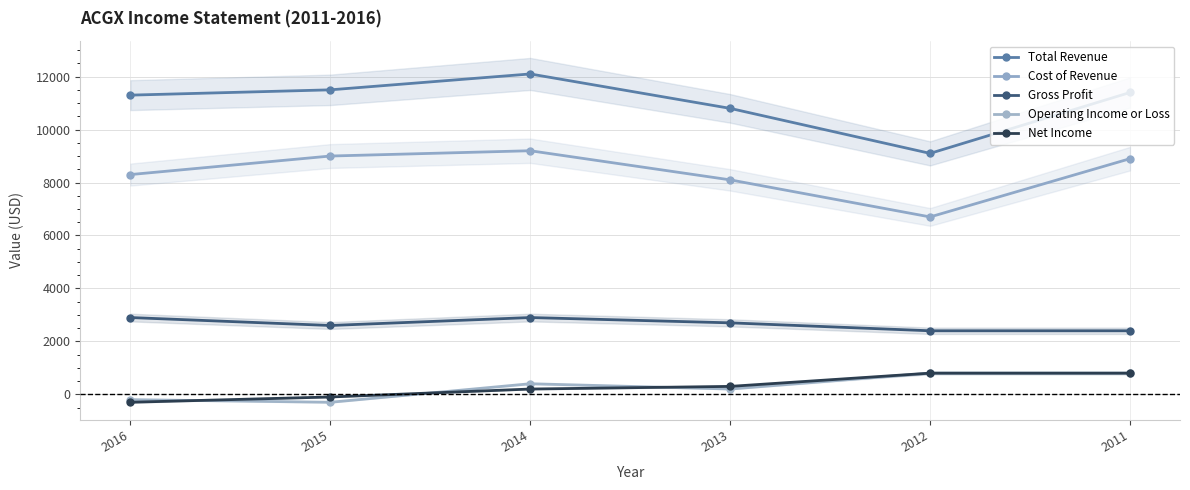

What value does the Cost of Revenue series have at 2014?

9200